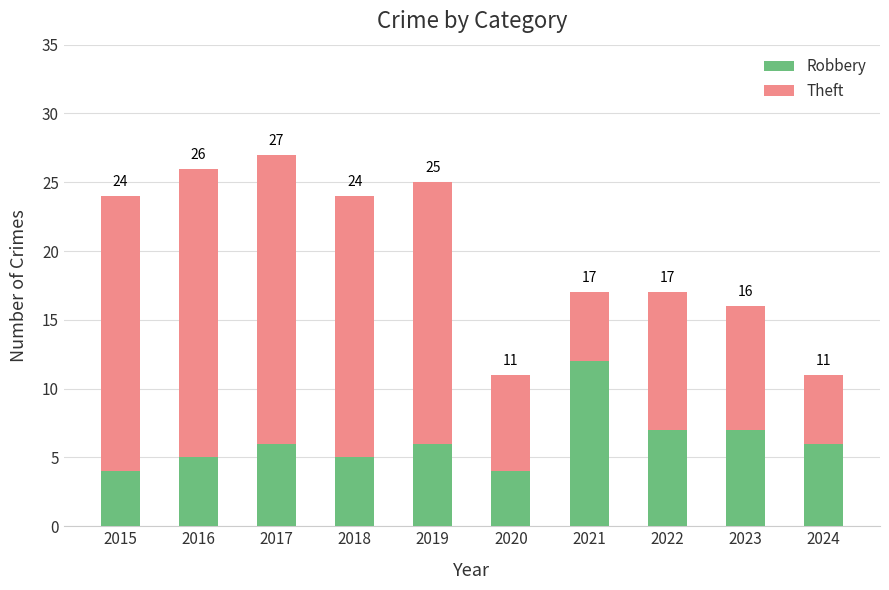

Are the bars horizontal?

No